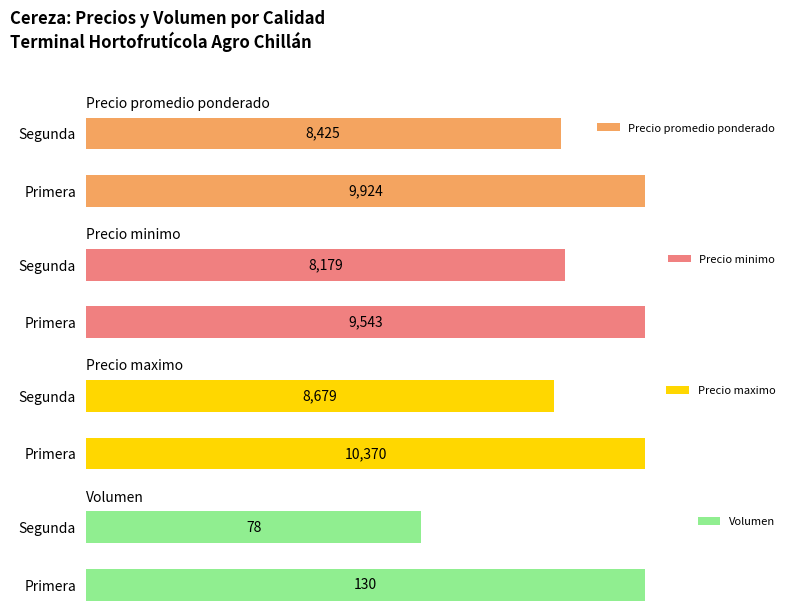

At which label does Precio minimo reach its peak?

Primera